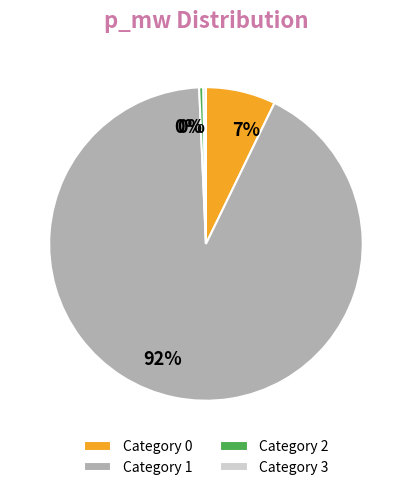

Between Category 1 and Category 2, which is larger?

Category 1